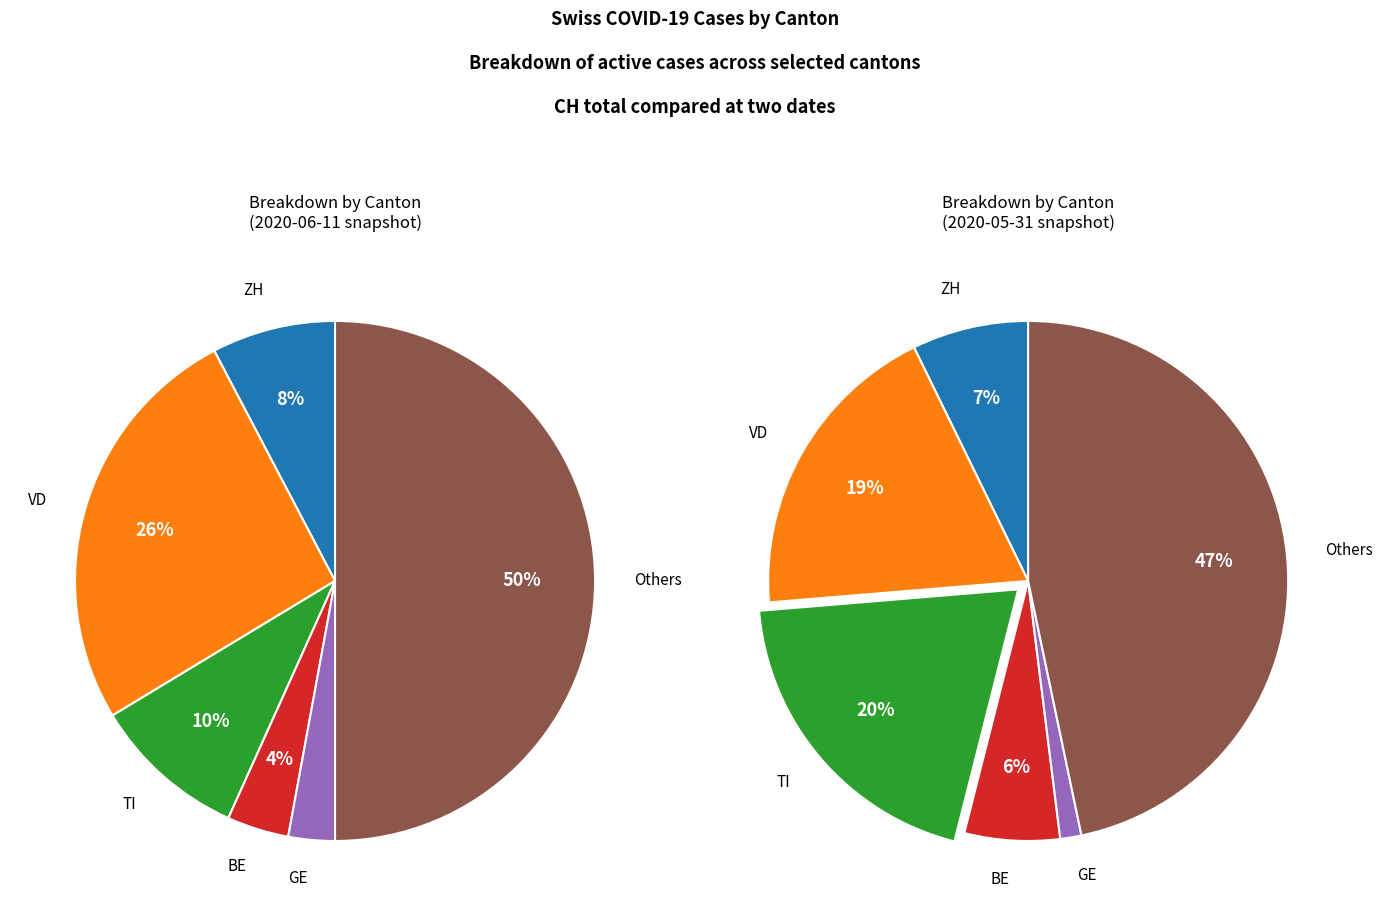

Is it true that 11 is 8% of the pie?

True